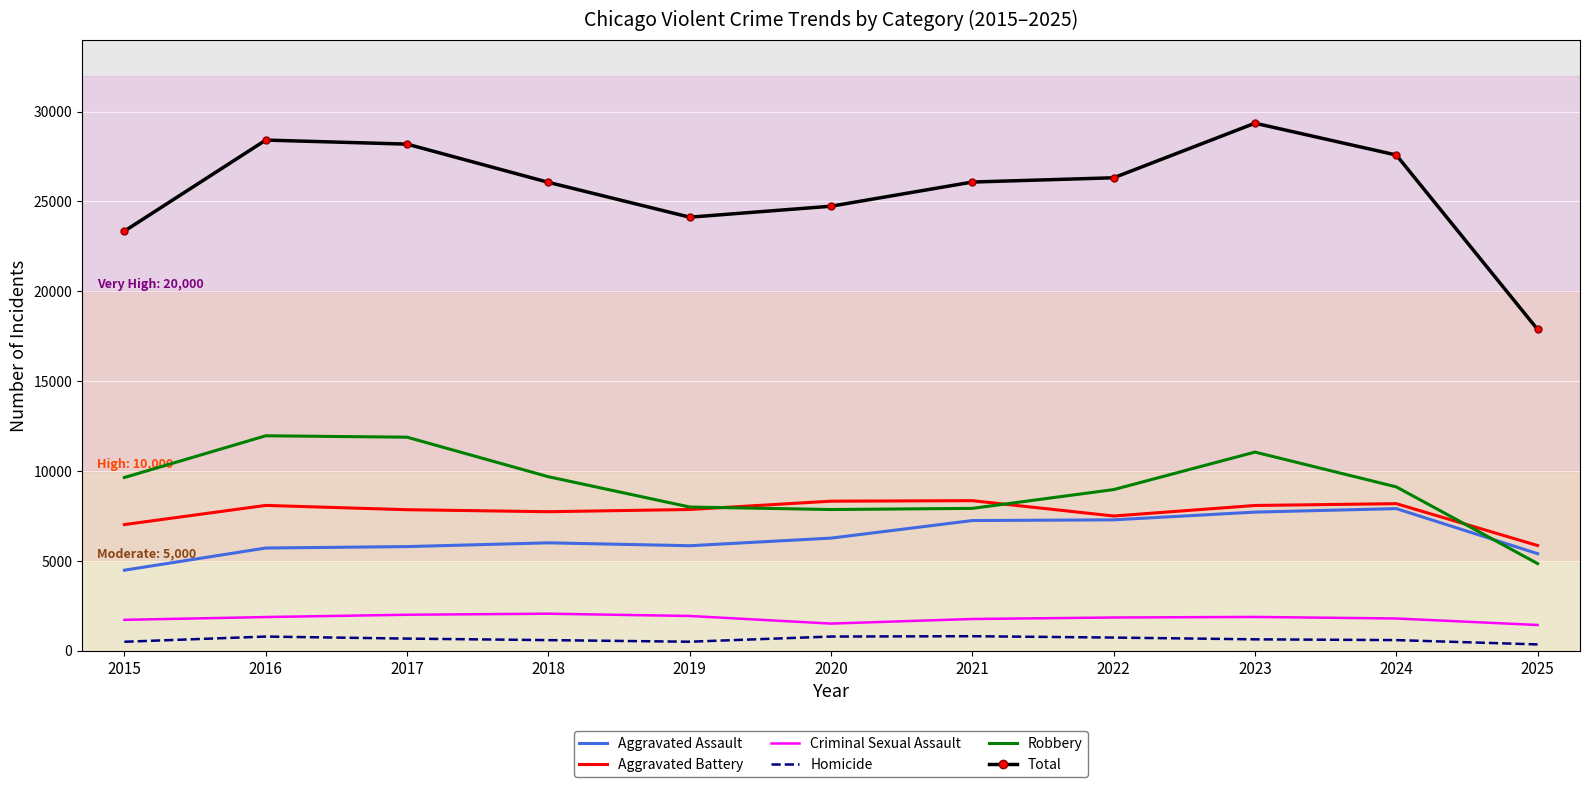

Which series has the largest range (max minus min)?

Total